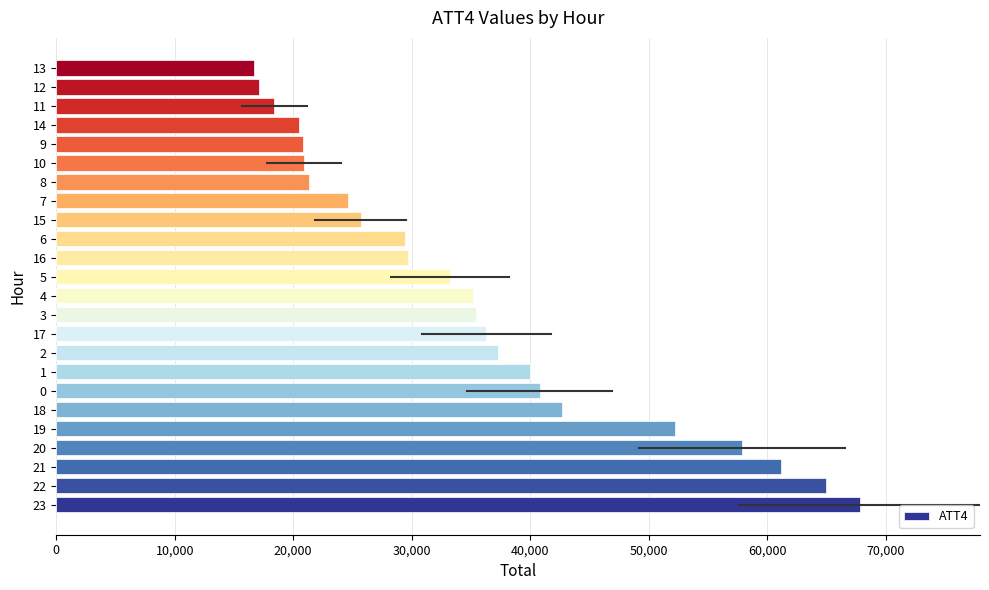

What is the maximum value shown in the chart?

67800